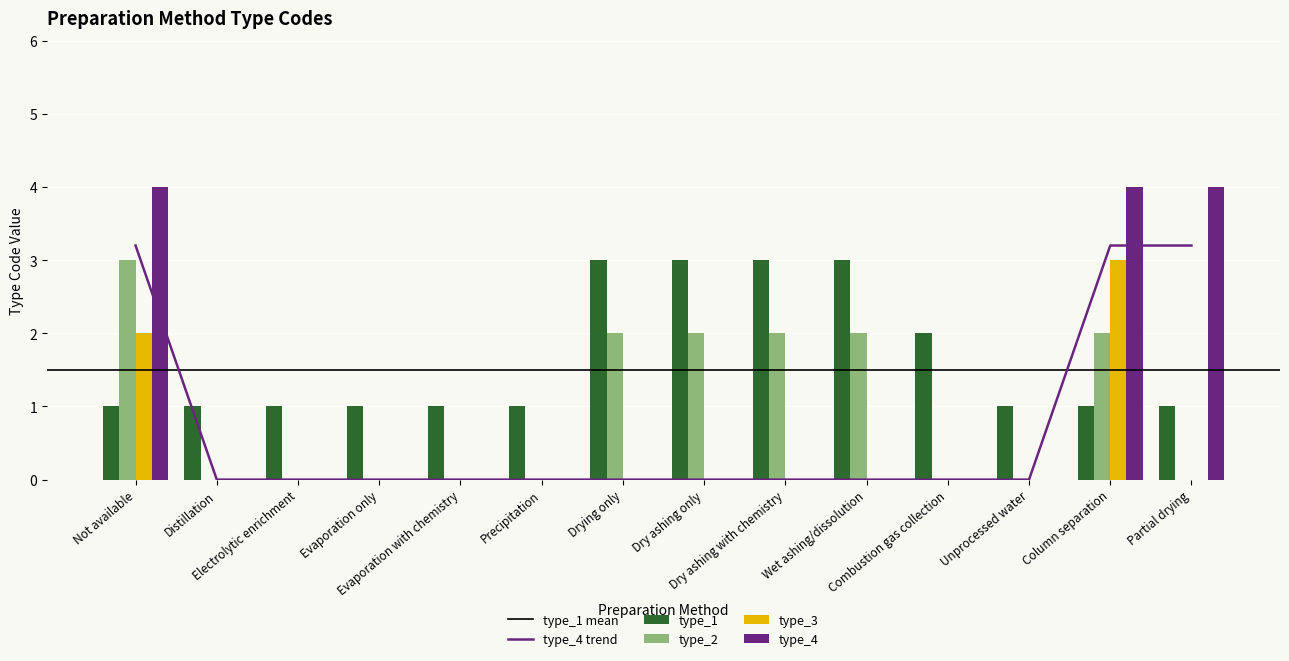

How many bars are there in each group?

4